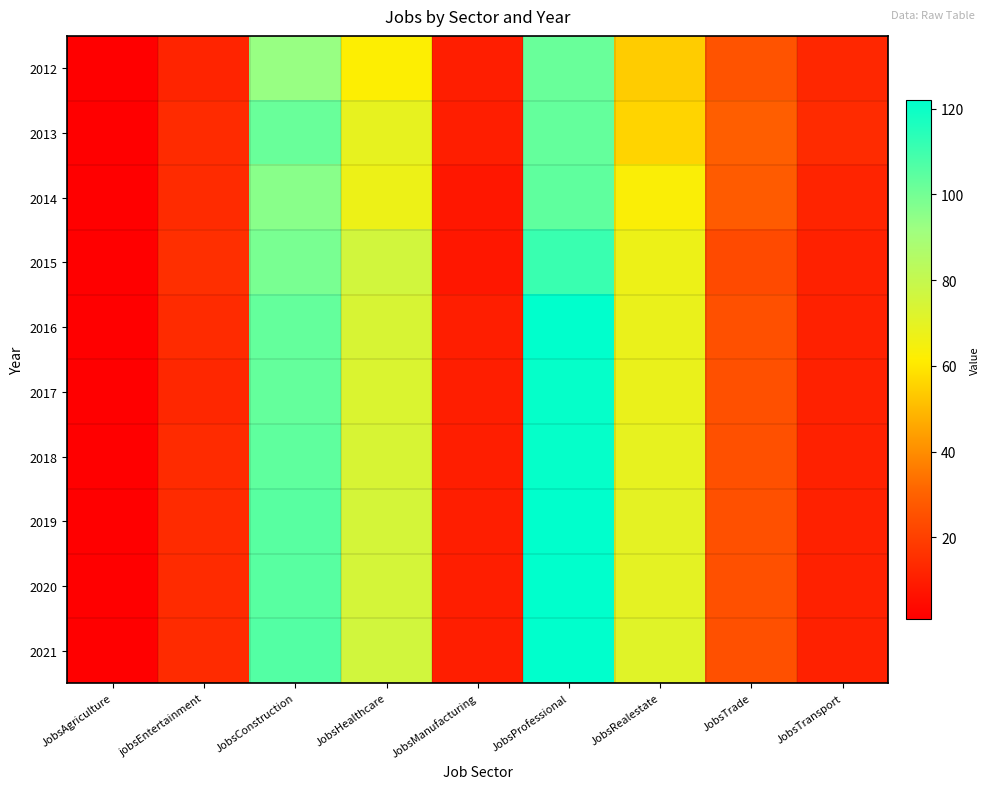

Reading right to left, what are all the values shown in this chart?

2012: JobsTransport=13	JobsTrade=26	JobsRealestate=54	JobsProfessional=102	JobsManufacturing=10	JobsHealthcare=62	JobsConstruction=93	jobsEntertainment=12	JobsAgriculture=1
2013: JobsTransport=14	JobsTrade=29	JobsRealestate=56	JobsProfessional=103	JobsManufacturing=10	JobsHealthcare=69	JobsConstruction=102	jobsEntertainment=14	JobsAgriculture=1
2014: JobsTransport=12	JobsTrade=28	JobsRealestate=63	JobsProfessional=104	JobsManufacturing=8	JobsHealthcare=67	JobsConstruction=96	jobsEntertainment=14	JobsAgriculture=1
2015: JobsTransport=11	JobsTrade=23	JobsRealestate=67	JobsProfessional=111	JobsManufacturing=8	JobsHealthcare=76	JobsConstruction=99	jobsEntertainment=15	JobsAgriculture=1
2016: JobsTransport=11	JobsTrade=25	JobsRealestate=68	JobsProfessional=122	JobsManufacturing=10	JobsHealthcare=74	JobsConstruction=103	jobsEntertainment=14	JobsAgriculture=1
2017: JobsTransport=11	JobsTrade=25	JobsRealestate=68	JobsProfessional=121	JobsManufacturing=10	JobsHealthcare=73	JobsConstruction=103	jobsEntertainment=13	JobsAgriculture=1
2018: JobsTransport=11	JobsTrade=25	JobsRealestate=69	JobsProfessional=121	JobsManufacturing=10	JobsHealthcare=74	JobsConstruction=104	jobsEntertainment=14	JobsAgriculture=1
2019: JobsTransport=11	JobsTrade=25	JobsRealestate=70	JobsProfessional=122	JobsManufacturing=10	JobsHealthcare=75	JobsConstruction=105	jobsEntertainment=14	JobsAgriculture=1
2020: JobsTransport=11	JobsTrade=25	JobsRealestate=70	JobsProfessional=122	JobsManufacturing=10	JobsHealthcare=75	JobsConstruction=105	jobsEntertainment=14	JobsAgriculture=1
2021: JobsTransport=11	JobsTrade=25	JobsRealestate=71	JobsProfessional=122	JobsManufacturing=10	JobsHealthcare=76	JobsConstruction=106	jobsEntertainment=14	JobsAgriculture=1